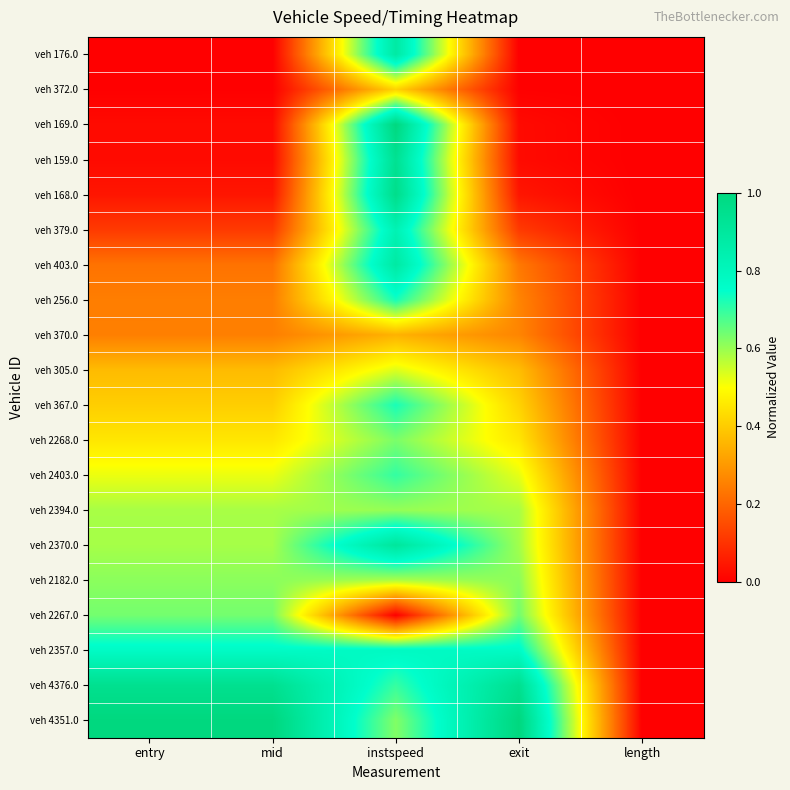

Reading left to right, transcribe all the data shown in this chart.

veh 176.0: entry=0.0	mid=0.0	instspeed=0.9	exit=0.0	length=0.0
veh 372.0: entry=0.0	mid=0.0	instspeed=0.4	exit=0.0	length=0.0
veh 169.0: entry=0.0	mid=0.0	instspeed=1.0	exit=0.0	length=0.0
veh 159.0: entry=0.0	mid=0.0	instspeed=0.9	exit=0.0	length=0.0
veh 168.0: entry=0.0	mid=0.0	instspeed=1.0	exit=0.0	length=0.0
veh 379.0: entry=0.1	mid=0.1	instspeed=0.8	exit=0.1	length=0.0
veh 403.0: entry=0.2	mid=0.2	instspeed=0.9	exit=0.2	length=0.0
veh 256.0: entry=0.2	mid=0.2	instspeed=0.7	exit=0.3	length=0.0
veh 370.0: entry=0.3	mid=0.3	instspeed=0.4	exit=0.3	length=0.0
veh 305.0: entry=0.4	mid=0.4	instspeed=0.5	exit=0.4	length=0.0
veh 367.0: entry=0.4	mid=0.4	instspeed=0.7	exit=0.4	length=0.0
veh 2268.0: entry=0.5	mid=0.5	instspeed=0.6	exit=0.5	length=0.0
veh 2403.0: entry=0.5	mid=0.5	instspeed=0.7	exit=0.5	length=0.0
veh 2394.0: entry=0.6	mid=0.6	instspeed=0.6	exit=0.6	length=0.0
veh 2370.0: entry=0.6	mid=0.6	instspeed=0.9	exit=0.6	length=0.0
veh 2182.0: entry=0.6	mid=0.6	instspeed=0.6	exit=0.6	length=0.0
veh 2267.0: entry=0.6	mid=0.6	instspeed=0.0	exit=0.6	length=0.0
veh 2357.0: entry=0.8	mid=0.8	instspeed=0.8	exit=0.8	length=0.0
veh 4376.0: entry=0.9	mid=0.9	instspeed=0.7	exit=0.9	length=0.0
veh 4351.0: entry=1.0	mid=1.0	instspeed=0.6	exit=1.0	length=0.0